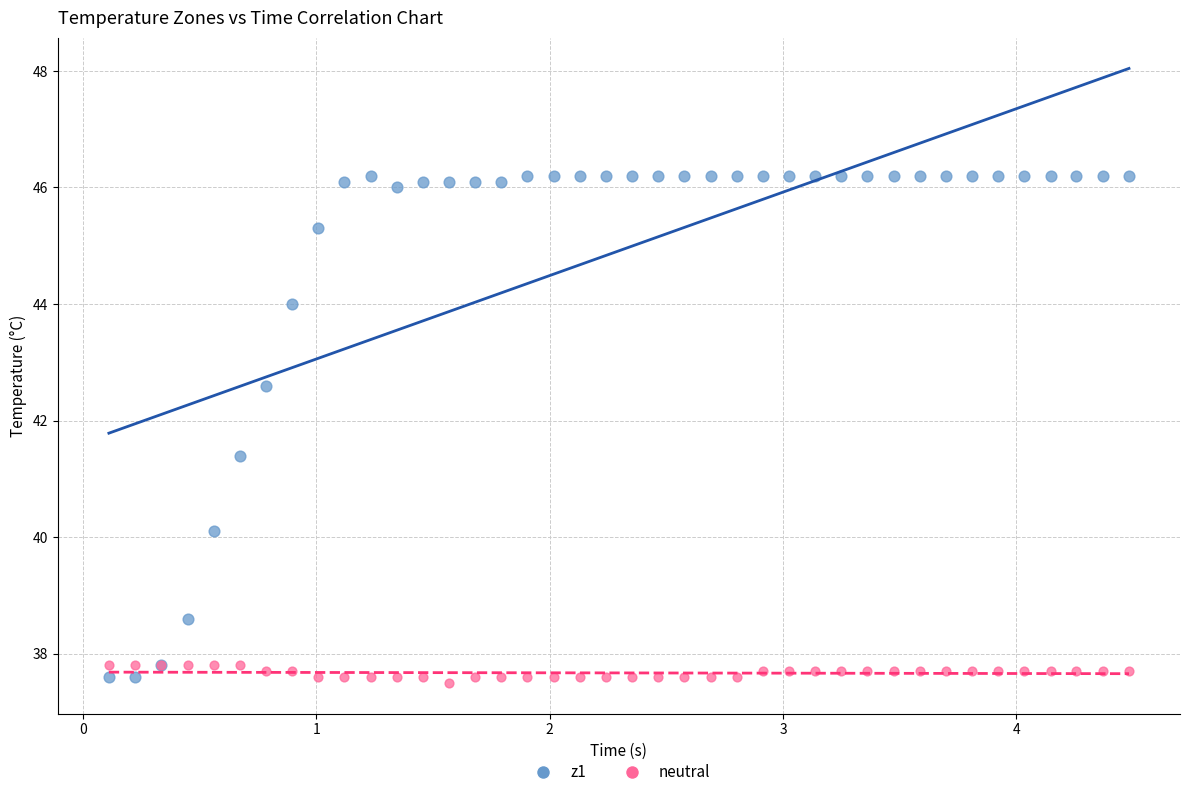

Which series contains the highest Y value?

z1